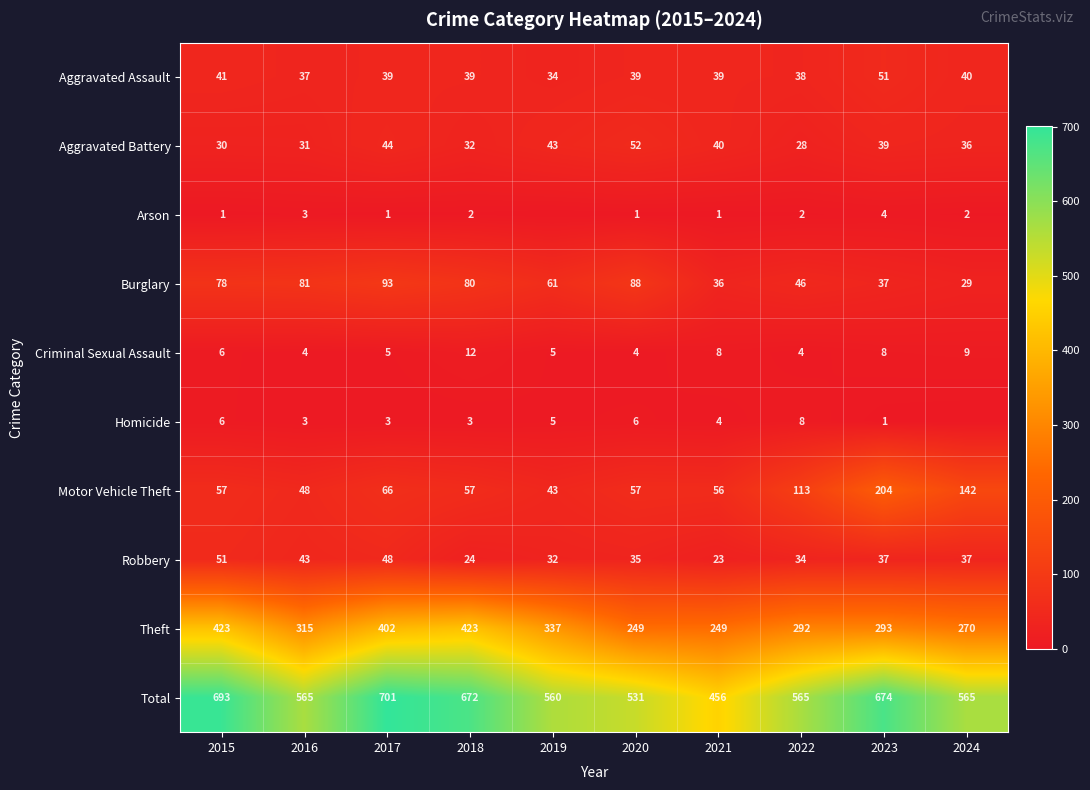

At how many categories does at least one series exceed 175?

10